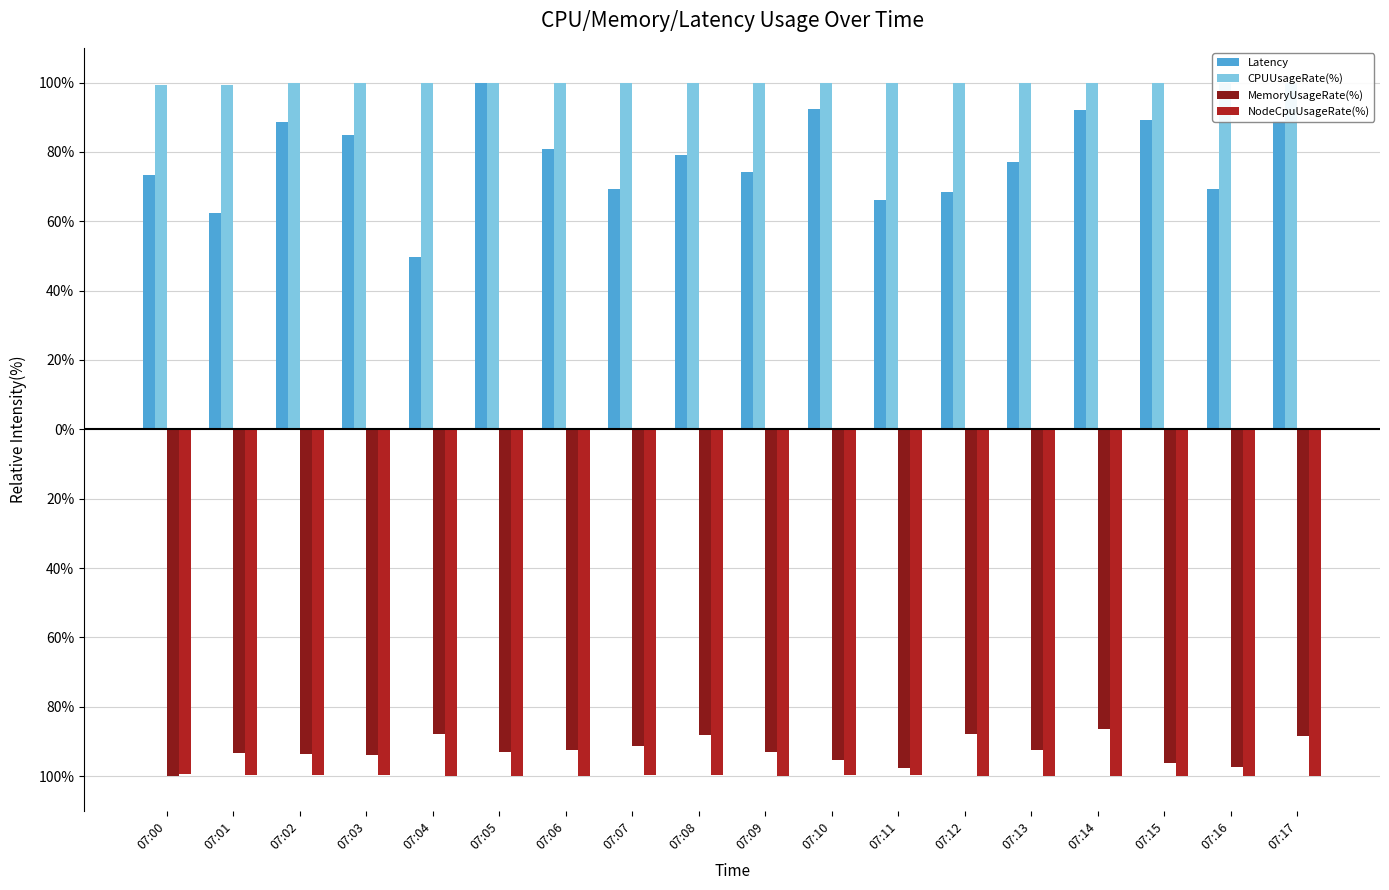

List the labels in order of NodeCpuUsageRate(%) value, largest first.

07:00, 07:01, 07:07, 07:02, 07:03, 07:10, 07:08, 07:11, 07:04, 07:06, 07:13, 07:05, 07:12, 07:09, 07:15, 07:16, 07:17, 07:14